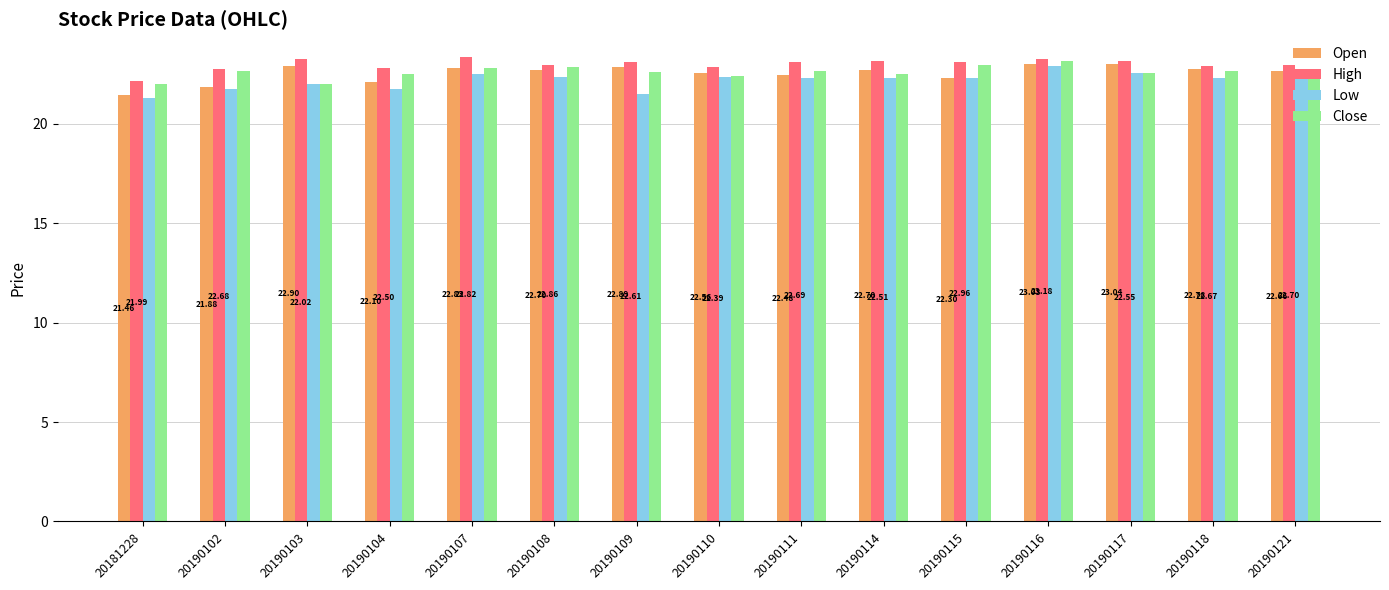

What is the total value across all series at 20190110?

90.2